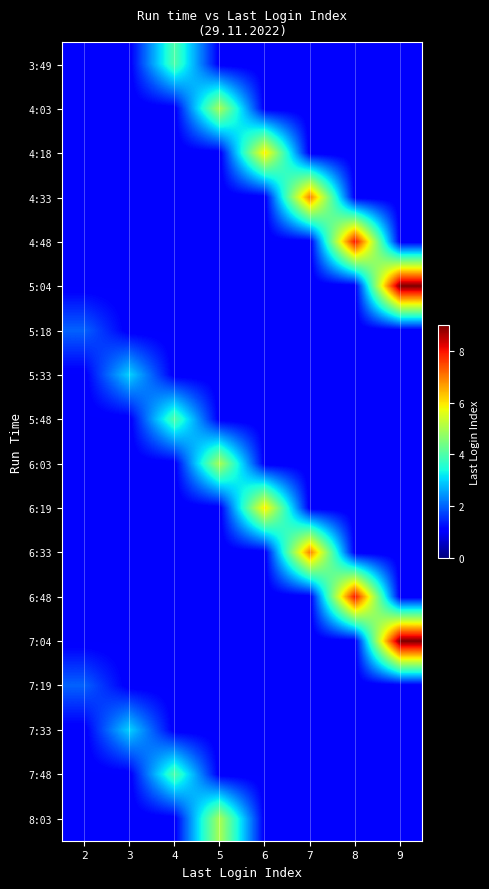

Reading left to right, list all the values displayed in this chart.

3:49: 2=1	3=1	4=4	5=1	6=1	7=1	8=1	9=1
4:03: 2=1	3=1	4=1	5=5	6=1	7=1	8=1	9=1
4:18: 2=1	3=1	4=1	5=1	6=6	7=1	8=1	9=1
4:33: 2=1	3=1	4=1	5=1	6=1	7=7	8=1	9=1
4:48: 2=1	3=1	4=1	5=1	6=1	7=1	8=8	9=1
5:04: 2=1	3=1	4=1	5=1	6=1	7=1	8=1	9=9
5:18: 2=2	3=1	4=1	5=1	6=1	7=1	8=1	9=1
5:33: 2=1	3=3	4=1	5=1	6=1	7=1	8=1	9=1
5:48: 2=1	3=1	4=4	5=1	6=1	7=1	8=1	9=1
6:03: 2=1	3=1	4=1	5=5	6=1	7=1	8=1	9=1
6:19: 2=1	3=1	4=1	5=1	6=6	7=1	8=1	9=1
6:33: 2=1	3=1	4=1	5=1	6=1	7=7	8=1	9=1
6:48: 2=1	3=1	4=1	5=1	6=1	7=1	8=8	9=1
7:04: 2=1	3=1	4=1	5=1	6=1	7=1	8=1	9=9
7:19: 2=2	3=1	4=1	5=1	6=1	7=1	8=1	9=1
7:33: 2=1	3=3	4=1	5=1	6=1	7=1	8=1	9=1
7:48: 2=1	3=1	4=4	5=1	6=1	7=1	8=1	9=1
8:03: 2=1	3=1	4=1	5=5	6=1	7=1	8=1	9=1